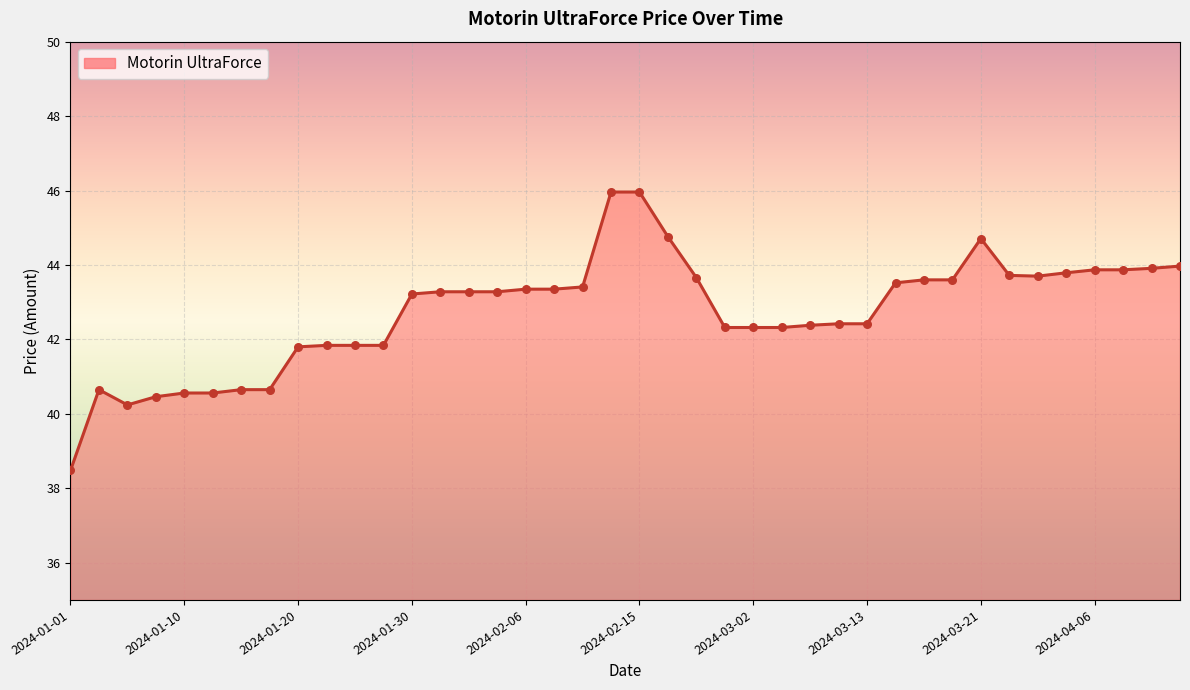

What is the difference between the maximum and minimum values?

7.5